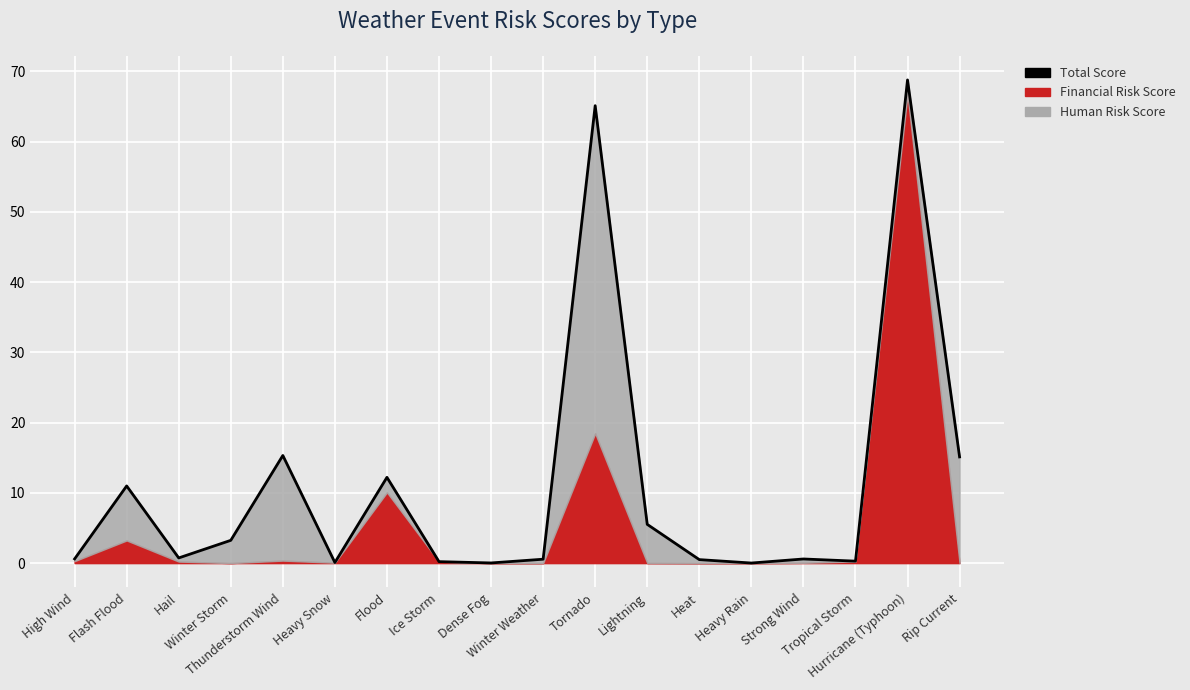

How many lines are shown in the chart?

1